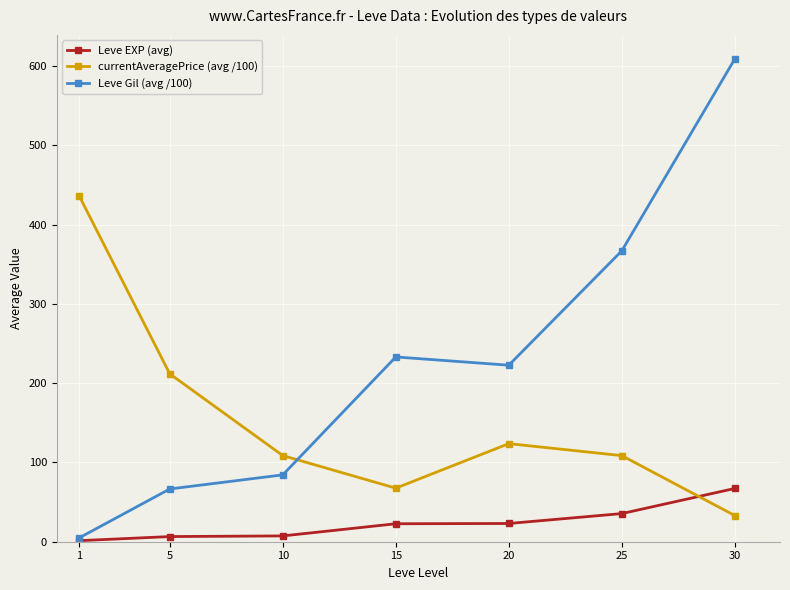

What is the total value across all series at 20?

369.4